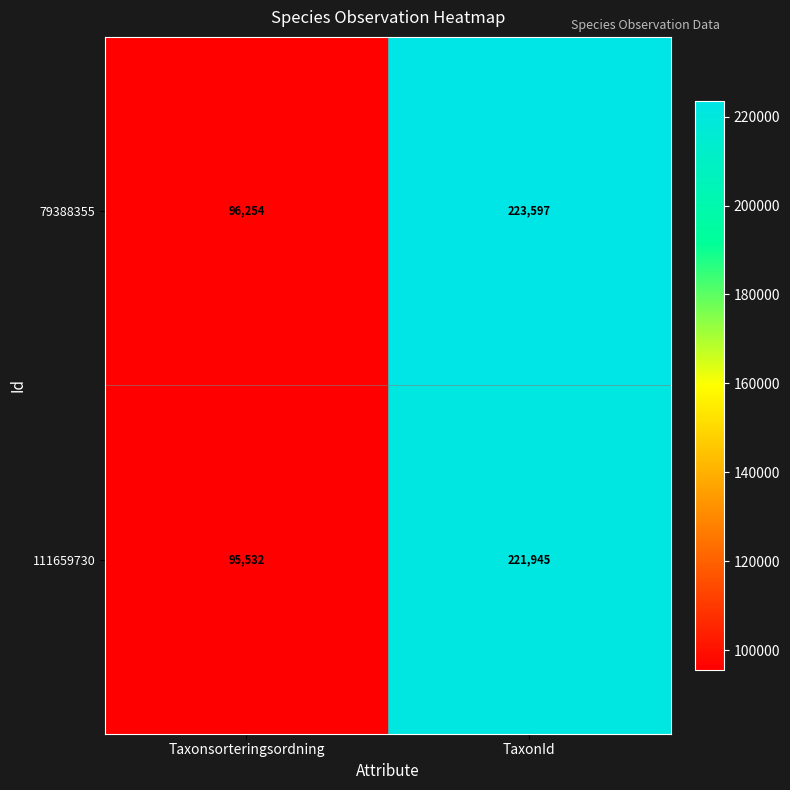

What is the difference between the 79388355 values at Taxonsorteringsordning and TaxonId?

127343